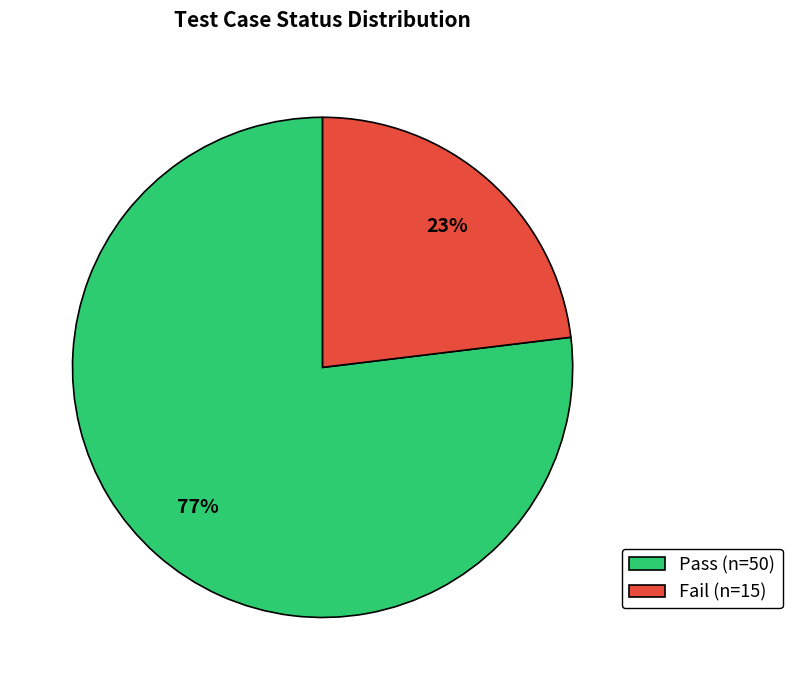

What percentage is the Pass slice, to the nearest percent?

77%